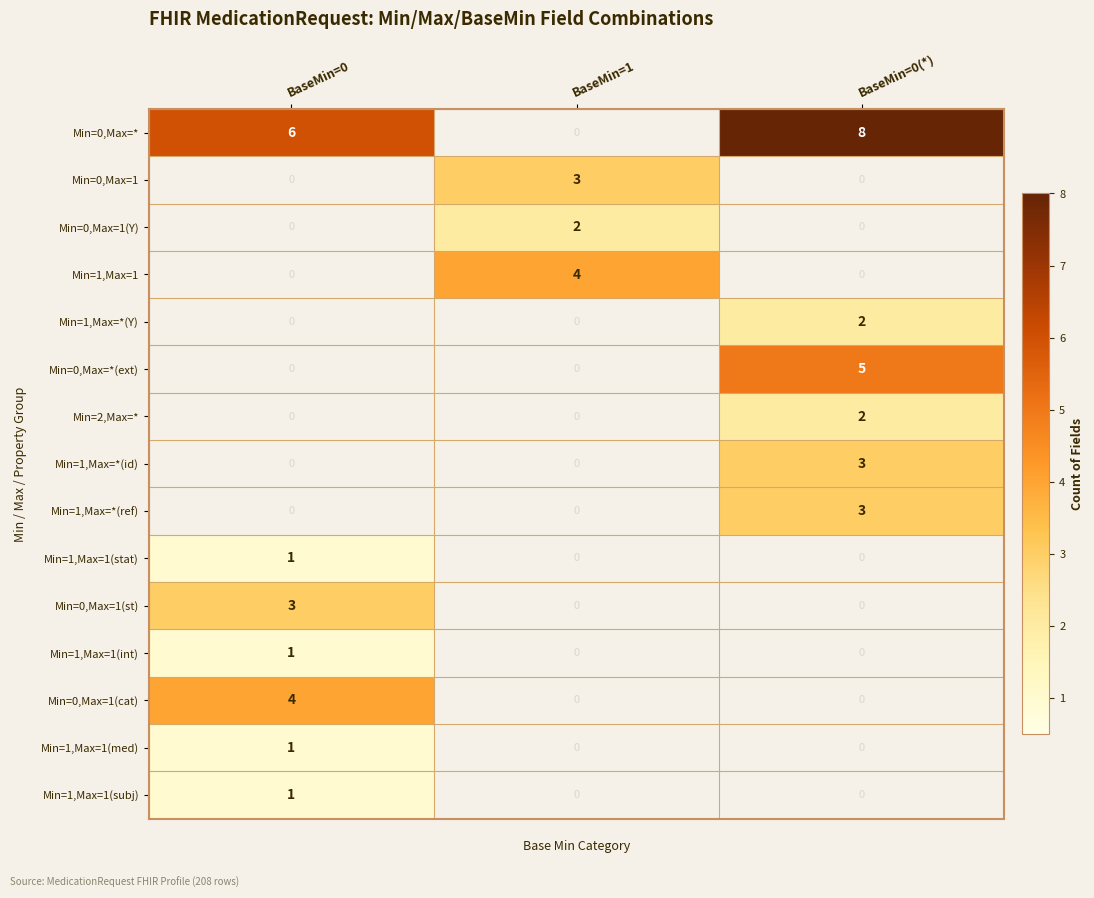

What is the difference between the maximum and minimum values in the Min=1,Max=1 series?

4